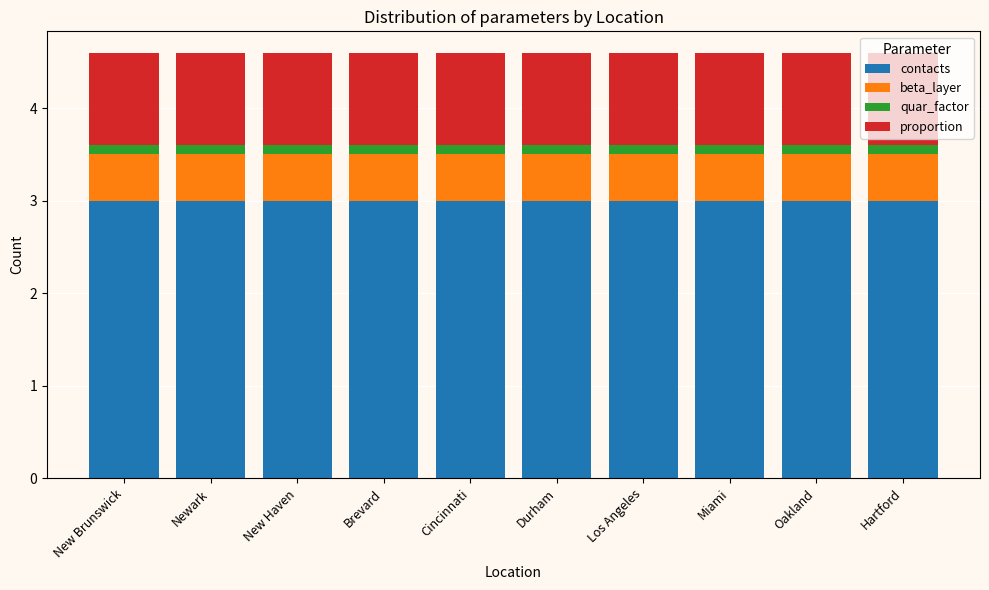

What is the total value across all series at Newark?

4.6